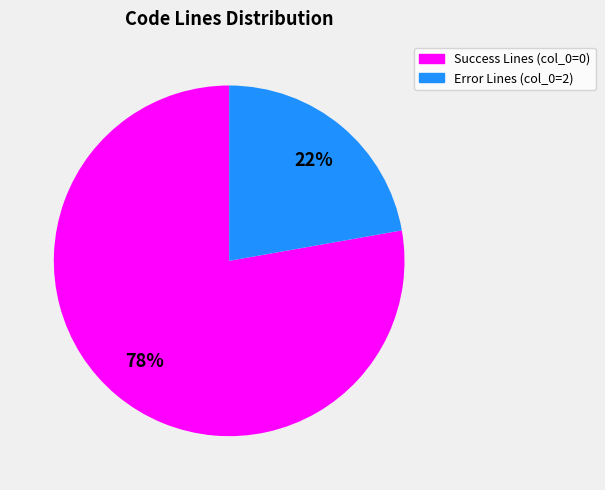

Is it true that Error Lines (col_0=2) is 36% of the pie?

False